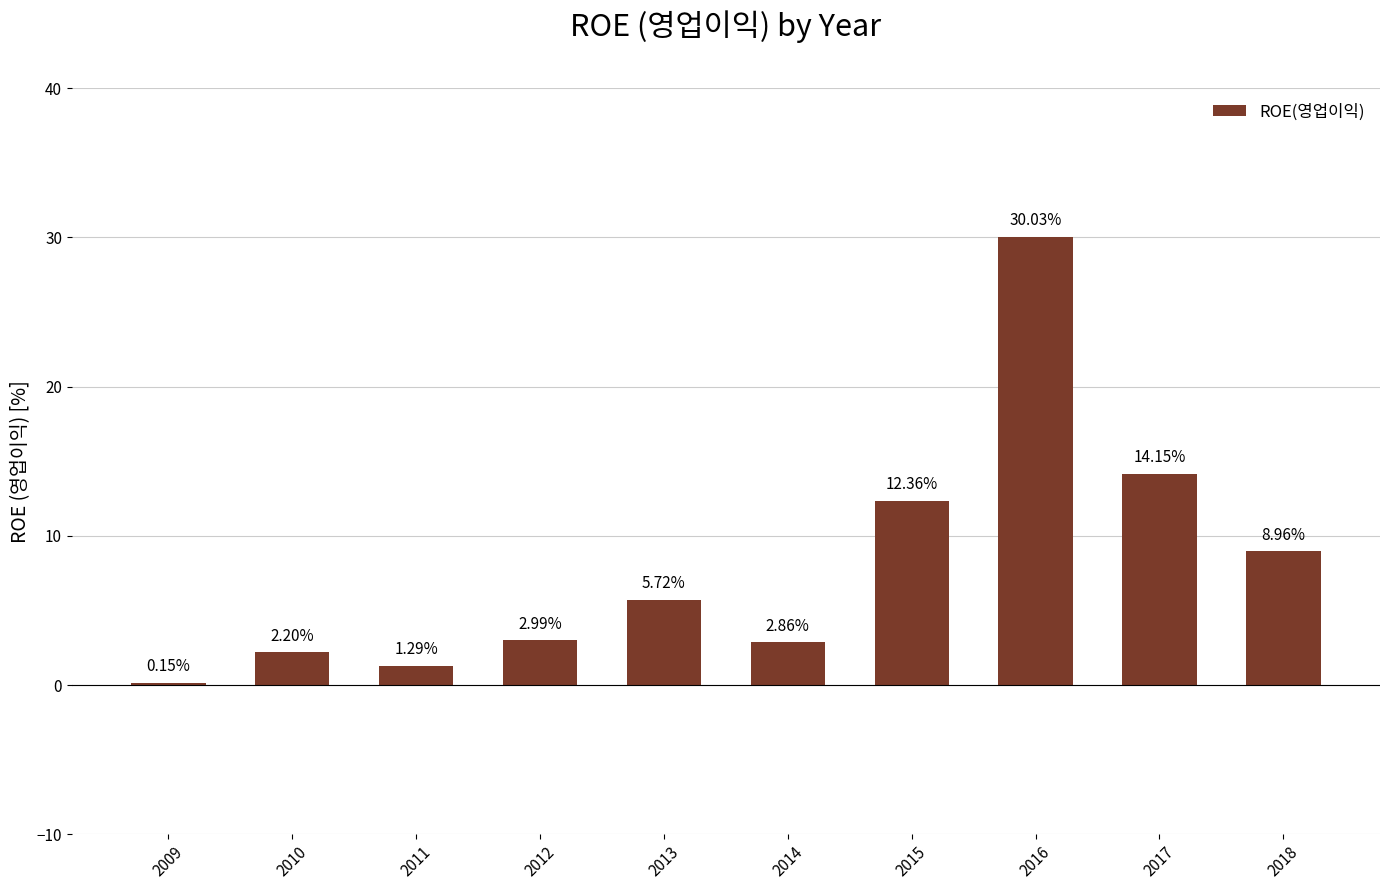

What is the change in value from 2014 to 2017?

+11.3